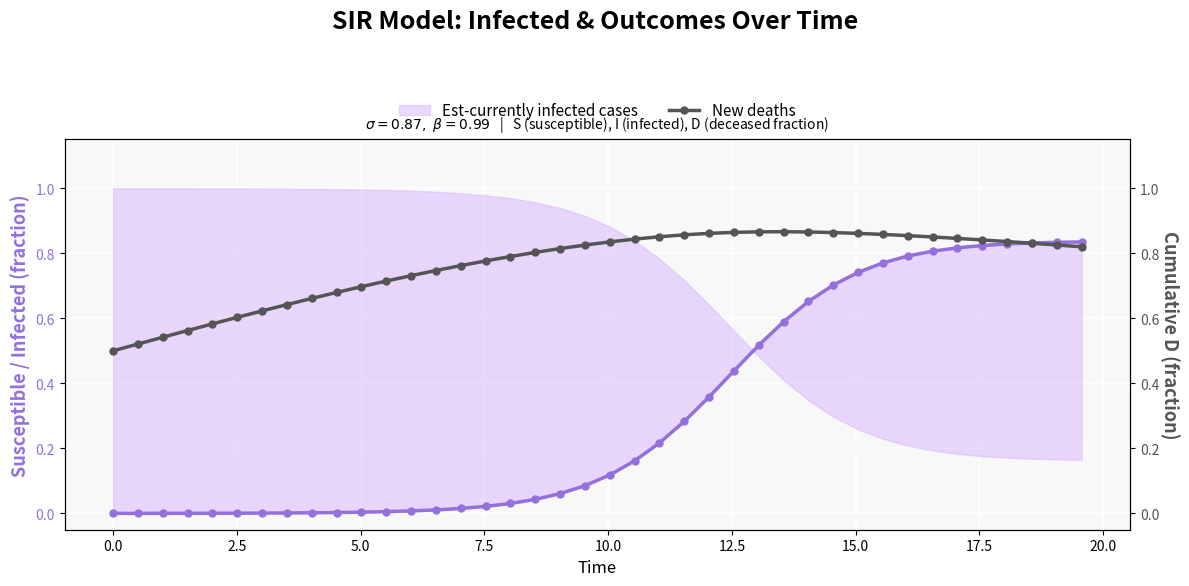

What are all the series names shown in the legend?

Est-currently infected cases, New deaths